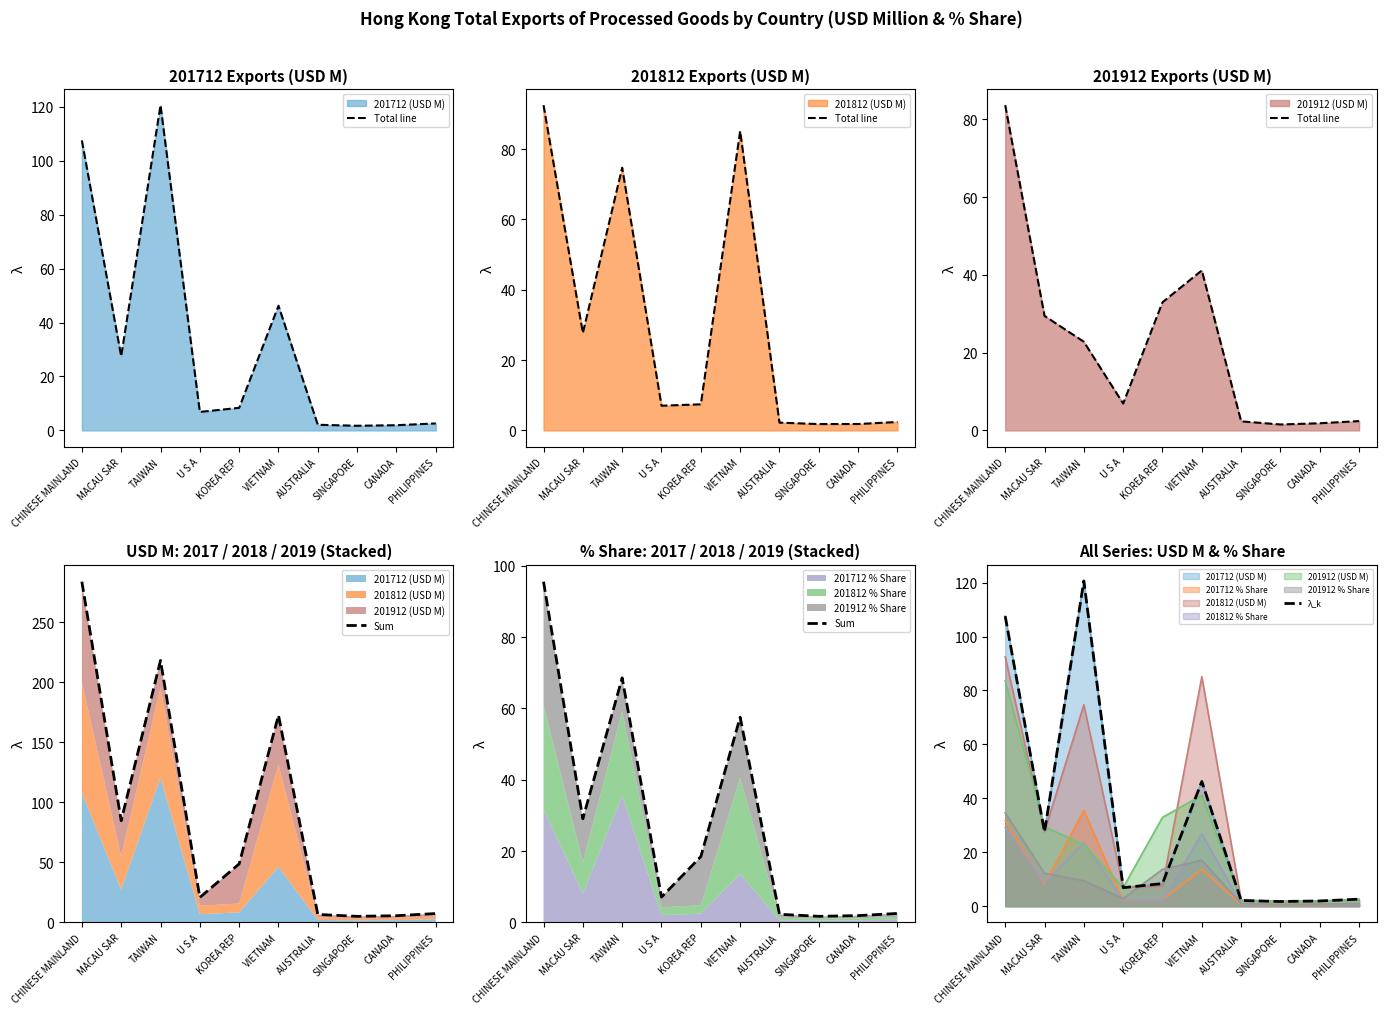

At which label does Sum first exceed 18?

CHINESE MAINLAND